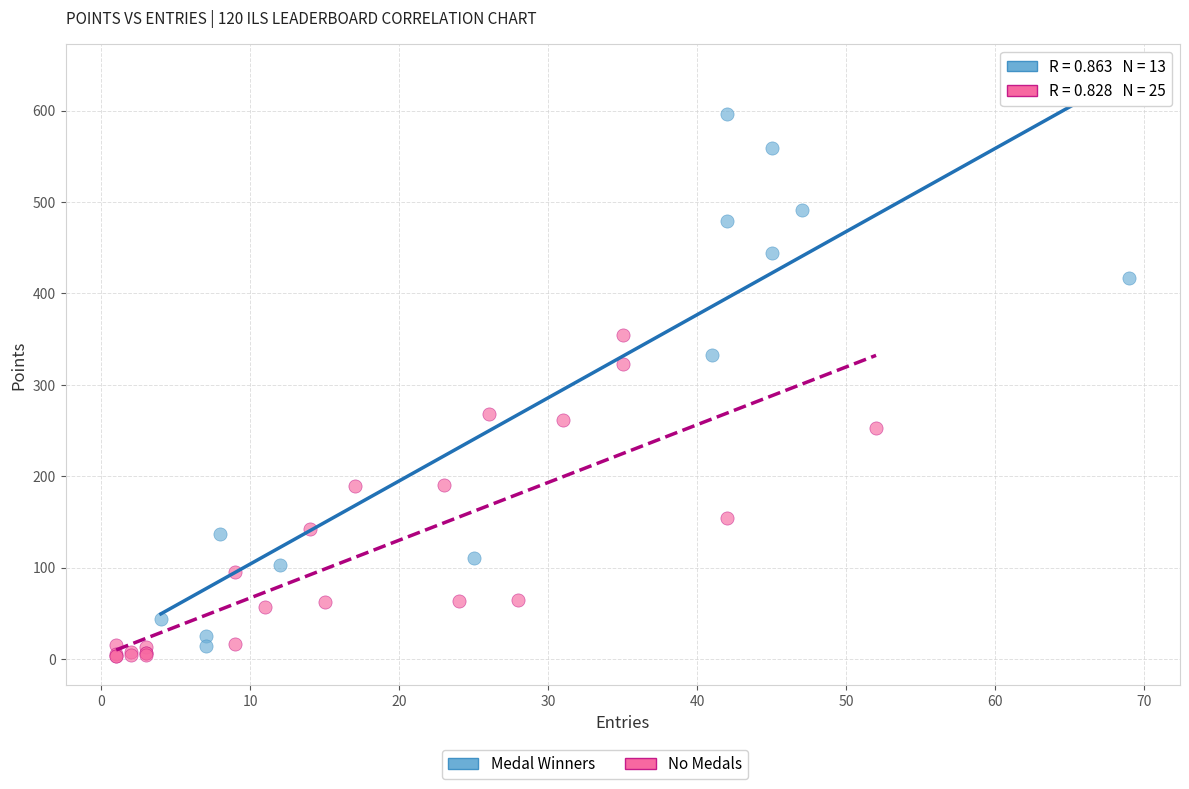

Which series reaches the maximum Y coordinate?

Medal Winners